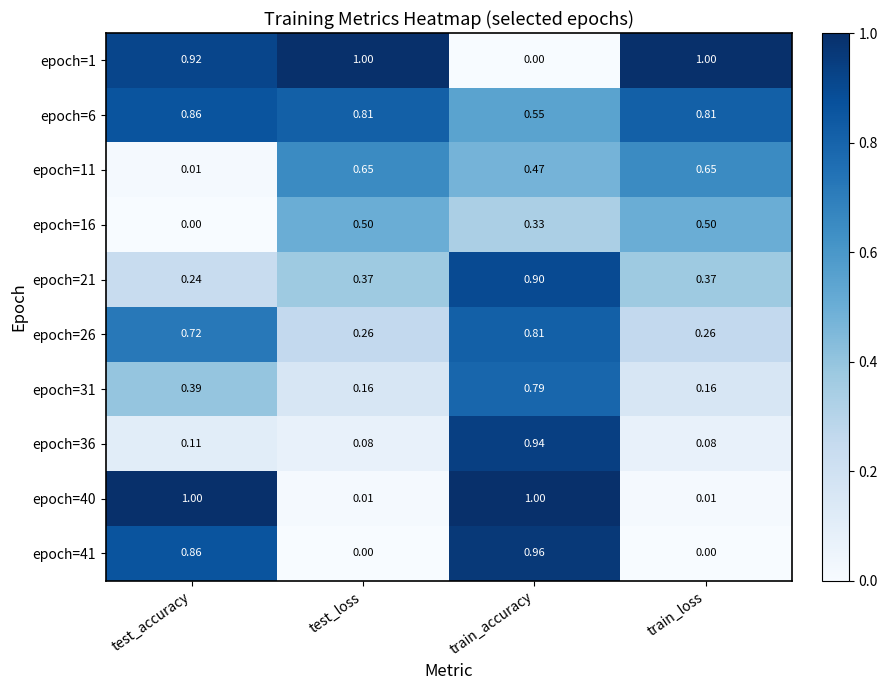

At train_accuracy, list the series in order from smallest to largest.

epoch=1, epoch=16, epoch=11, epoch=6, epoch=31, epoch=26, epoch=21, epoch=36, epoch=41, epoch=40